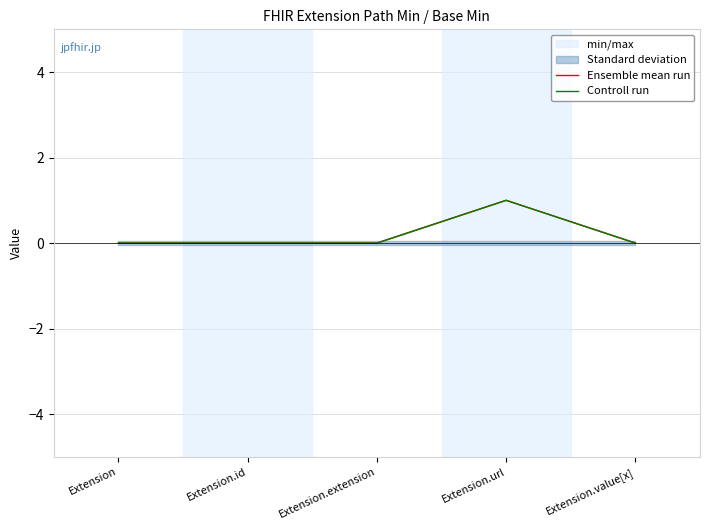

Is this an area chart (filled region under the line)?

No